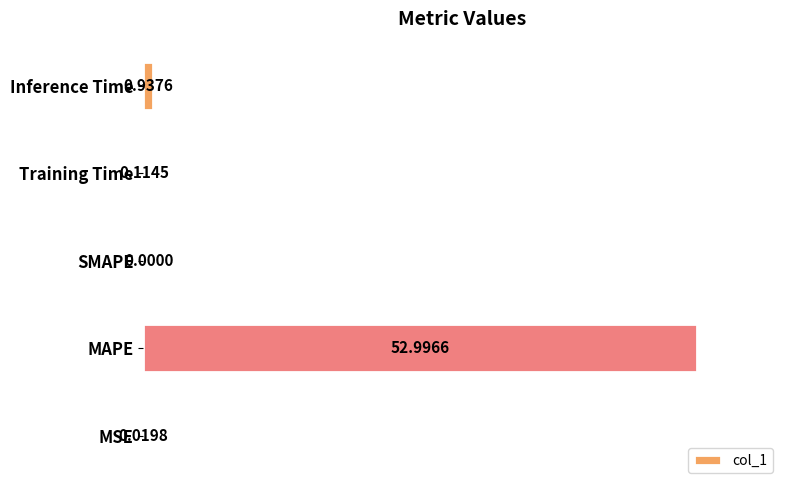

What is the average value?

10.8